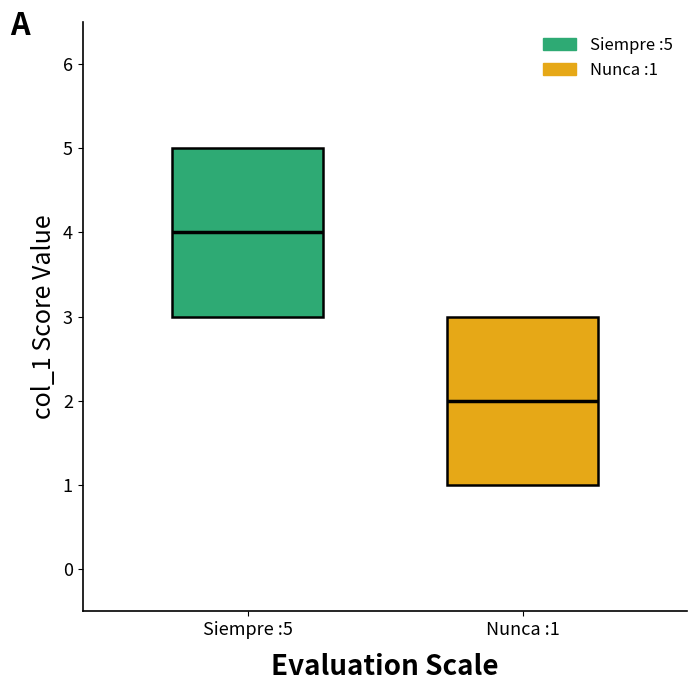

Which box's median line is the lowest?

Nunca :1